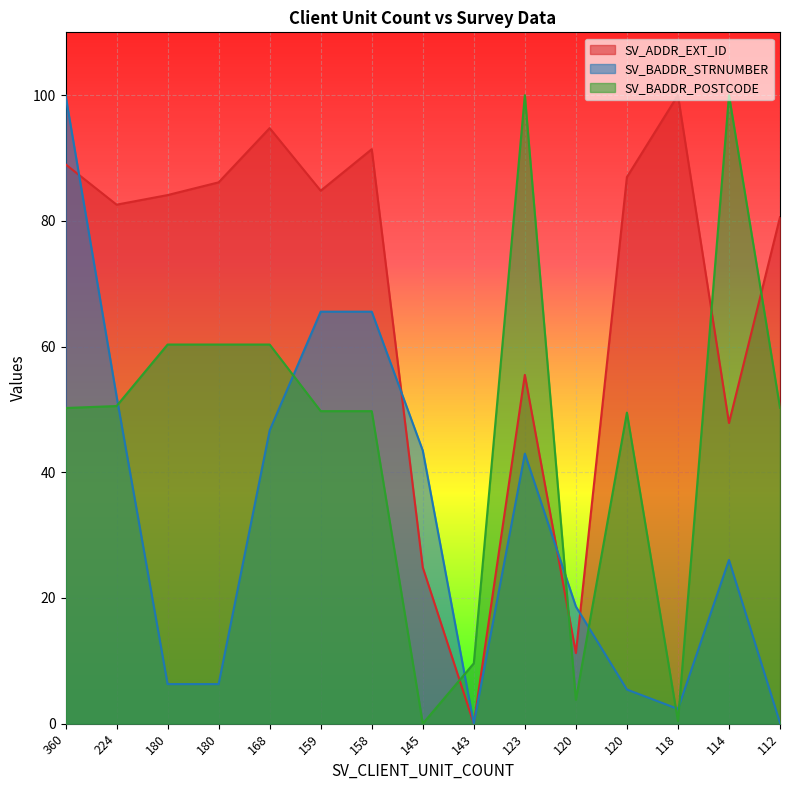

What is the difference between the second highest and minimum values in the SV_BADDR_STRNUMBER series?

65.6